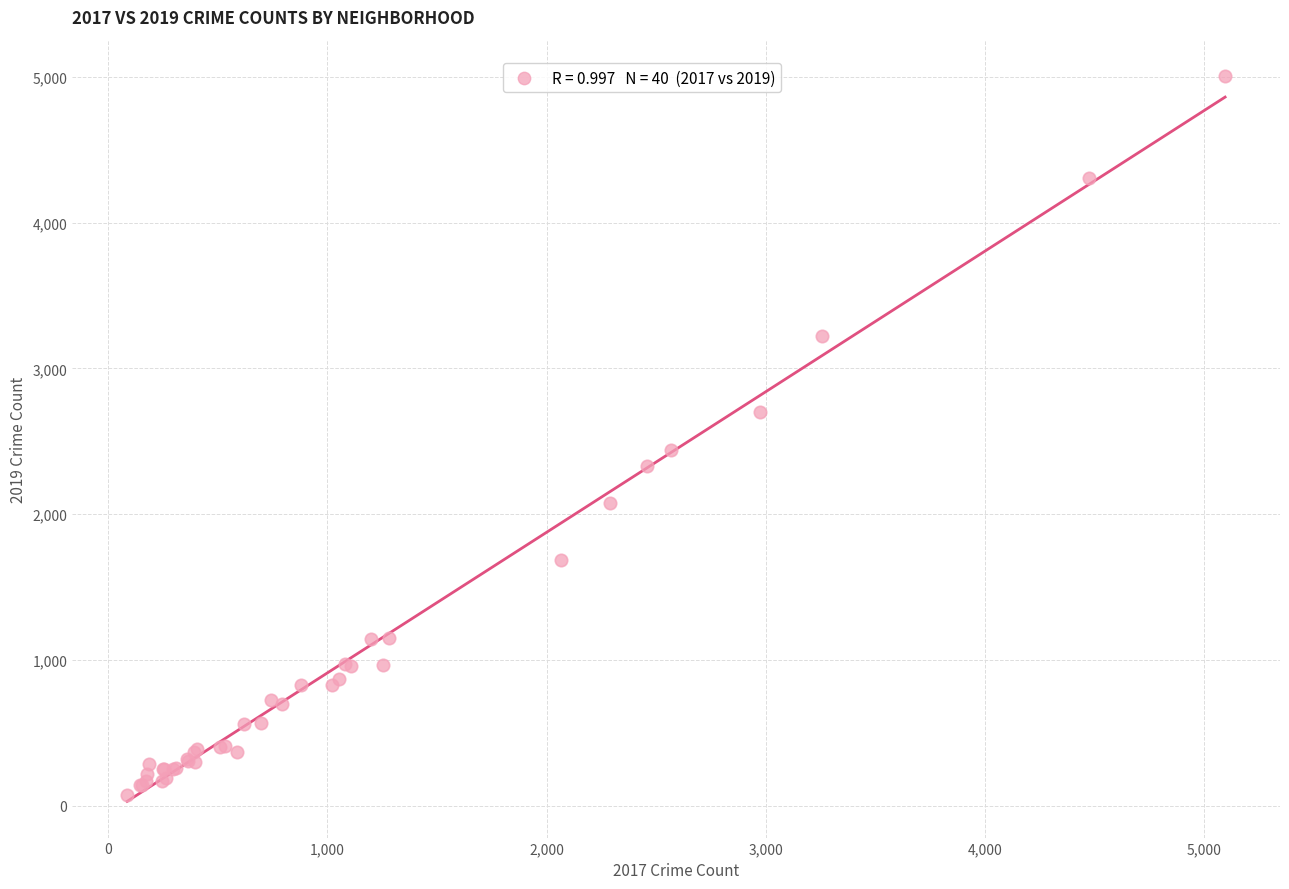

What Y value in the scatter plot is closest to 2542?

2441